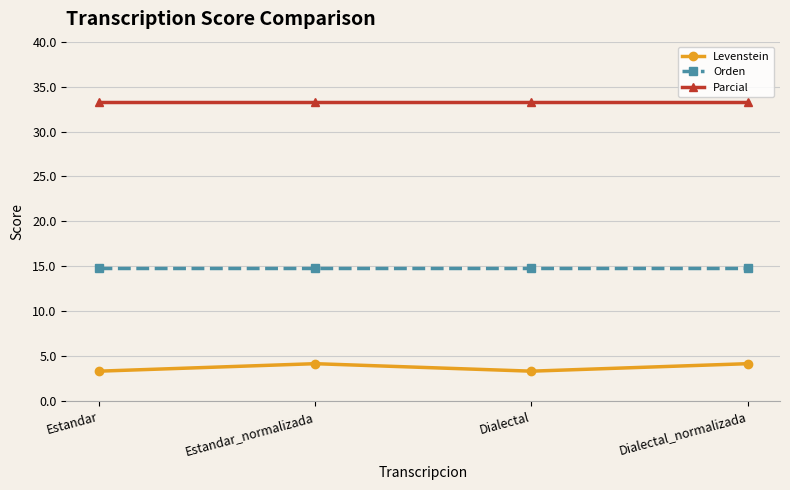

What position from the left is Dialectal?

3